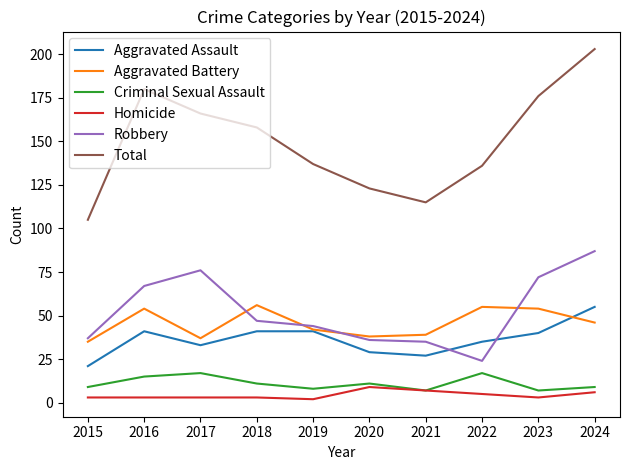

Is it true that Aggravated Assault equals 41 at 2019?

True